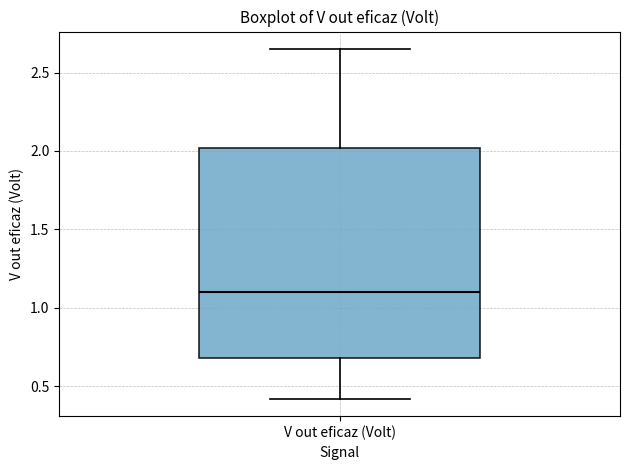

Transcribe this box plot: give where the median line is, the range the box spans, and where the two whiskers end, as read against the y-axis. The values are not printed on the chart, so give them approximately, as read against the axis.

median 1.10, box 0.70 to 2.00, whiskers 0.40 to 2.65